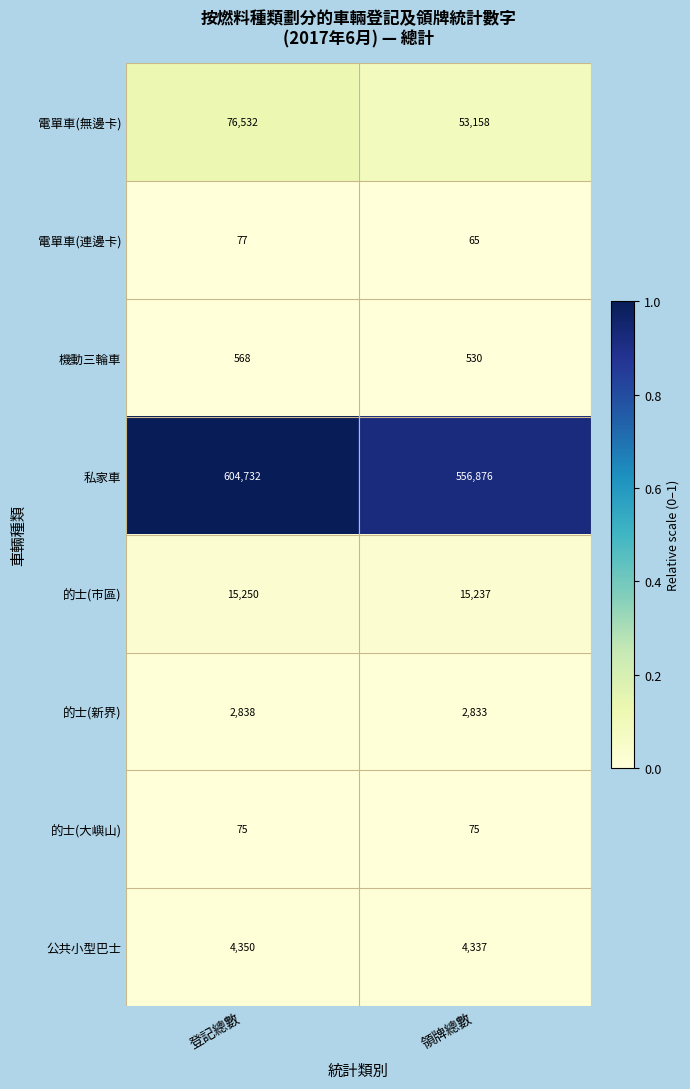

What is the total value across all series at 登記總數?

704422